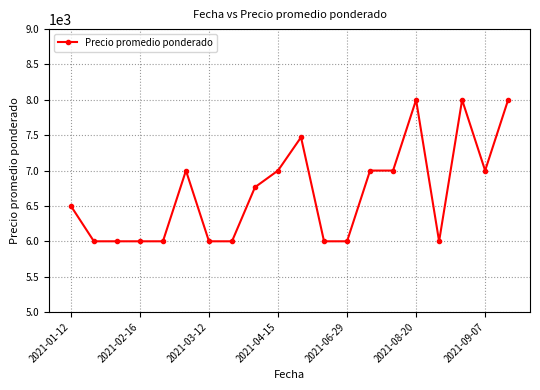

What is the sum of all values?

133736